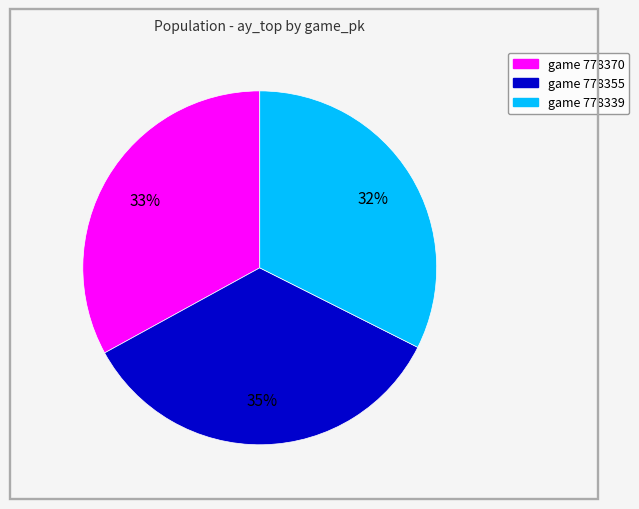

To the nearest percent, what portion does game 778370 represent?

33%